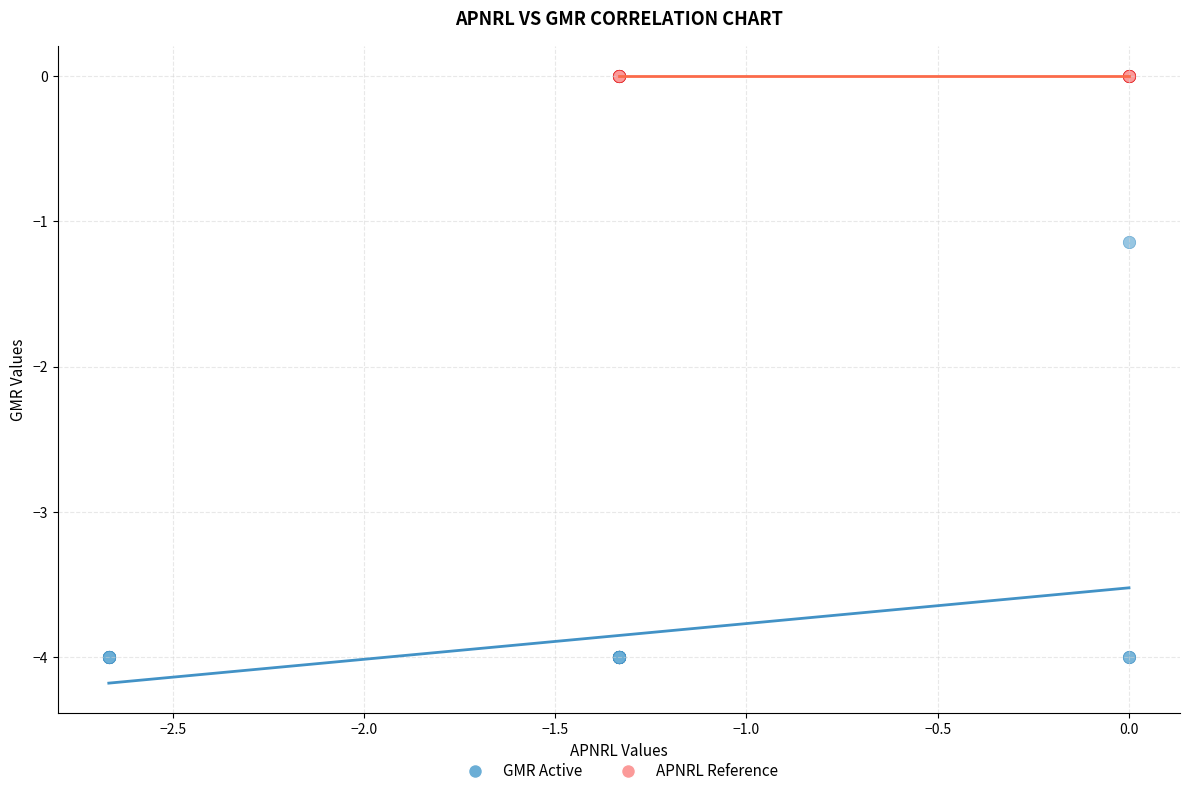

Which series contains the highest Y value?

APNRL Reference